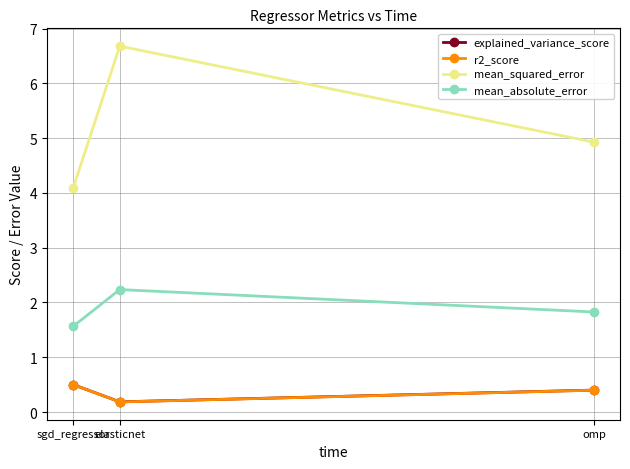

What is the sum of the r2_score values at sgd_regressor and elasticnet?

0.7